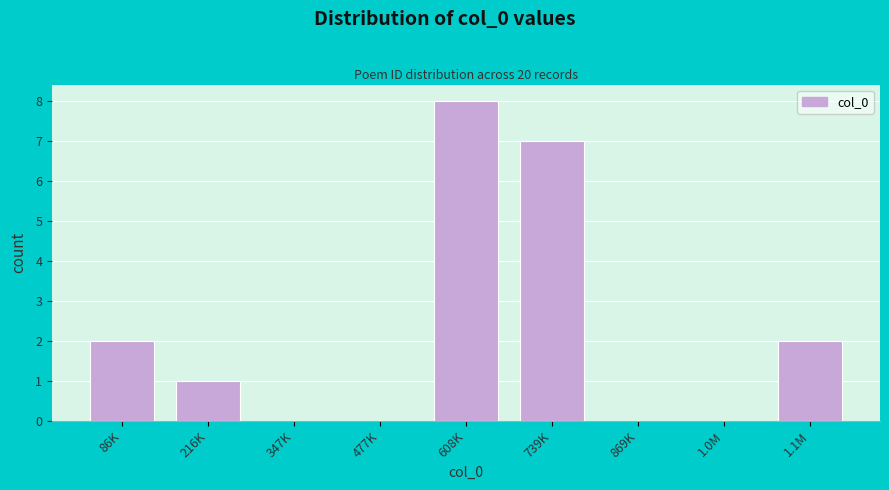

Reading left to right, transcribe all the data shown in this chart.

86K=2	216K=1	347K=0	477K=0	608K=8	739K=7	869K=0	1.0M=0	1.1M=2